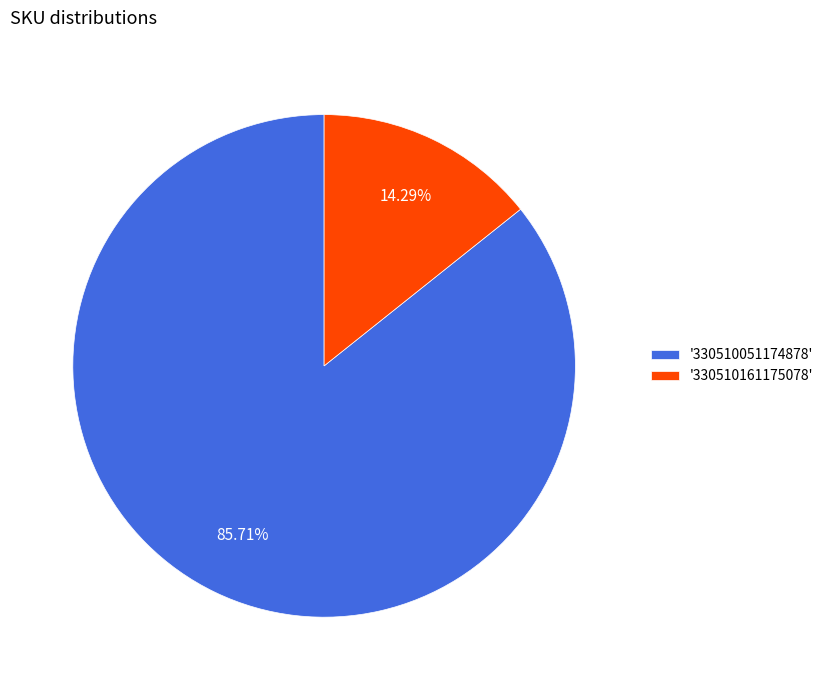

Do '330510051174878' and '330510161175078' together represent more than half of the pie?

Yes